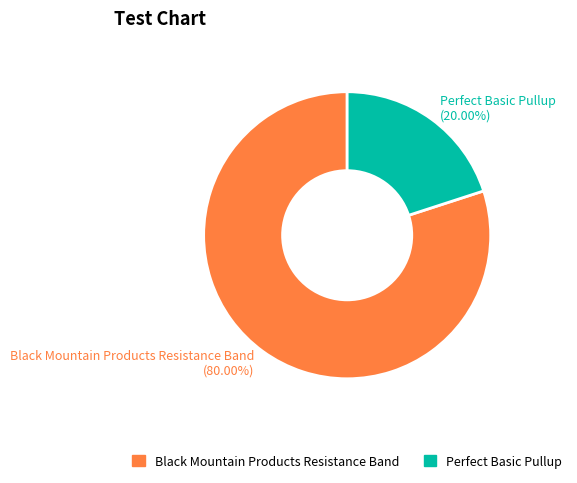

Does any single category account for the majority?

Yes